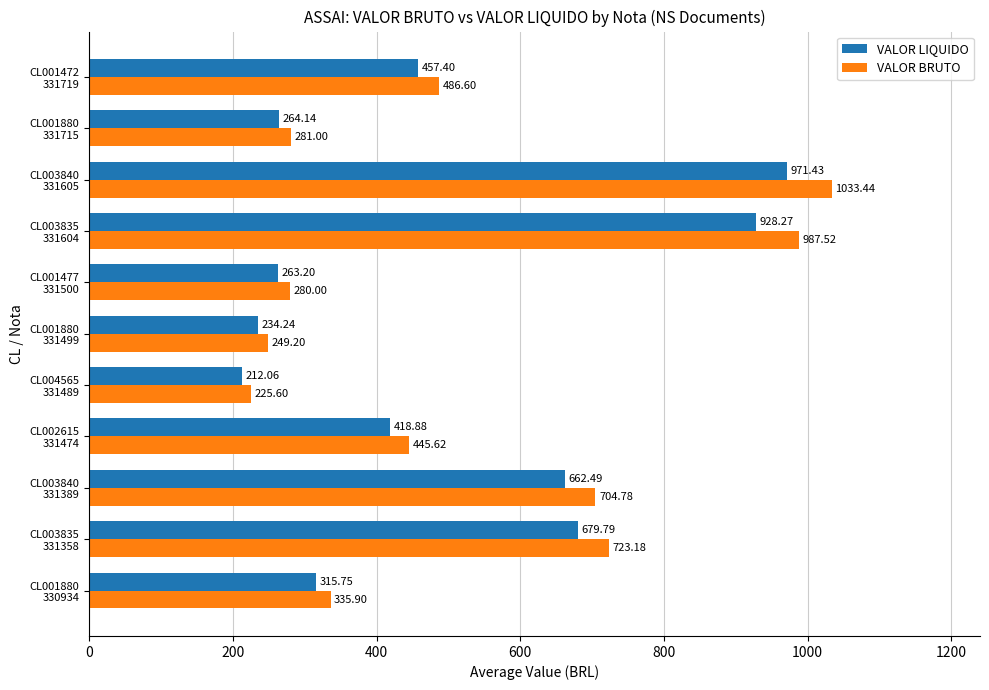

What is the difference between the maximum and second lowest values in the VALOR LIQUIDO series?

737.2